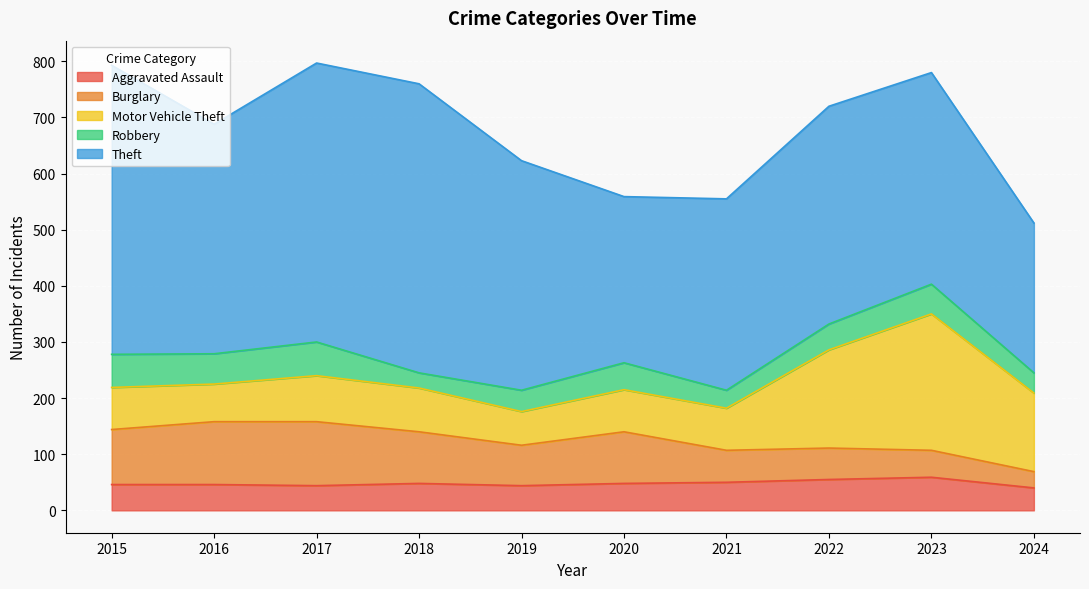

What is the total value across all series at 2023?

780